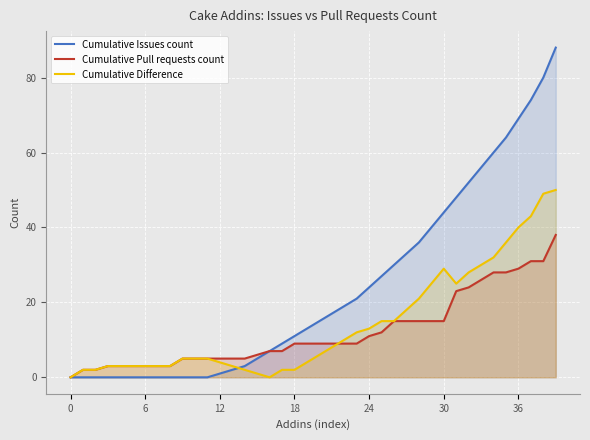

At which category does the chart reach its peak across all series?

39